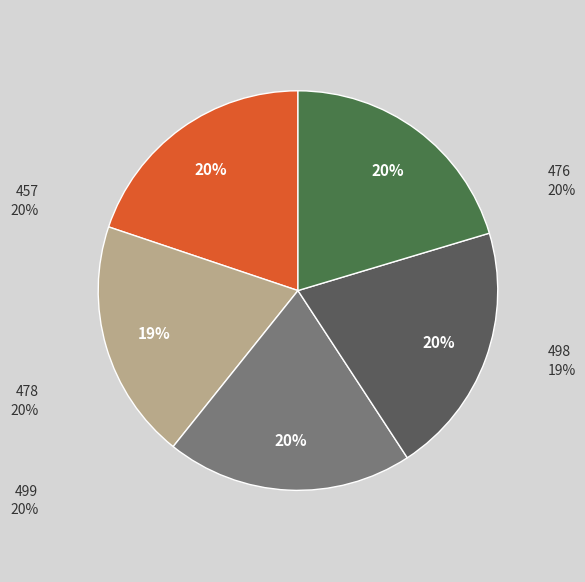

Is there any slice that represents more than half of the pie?

No